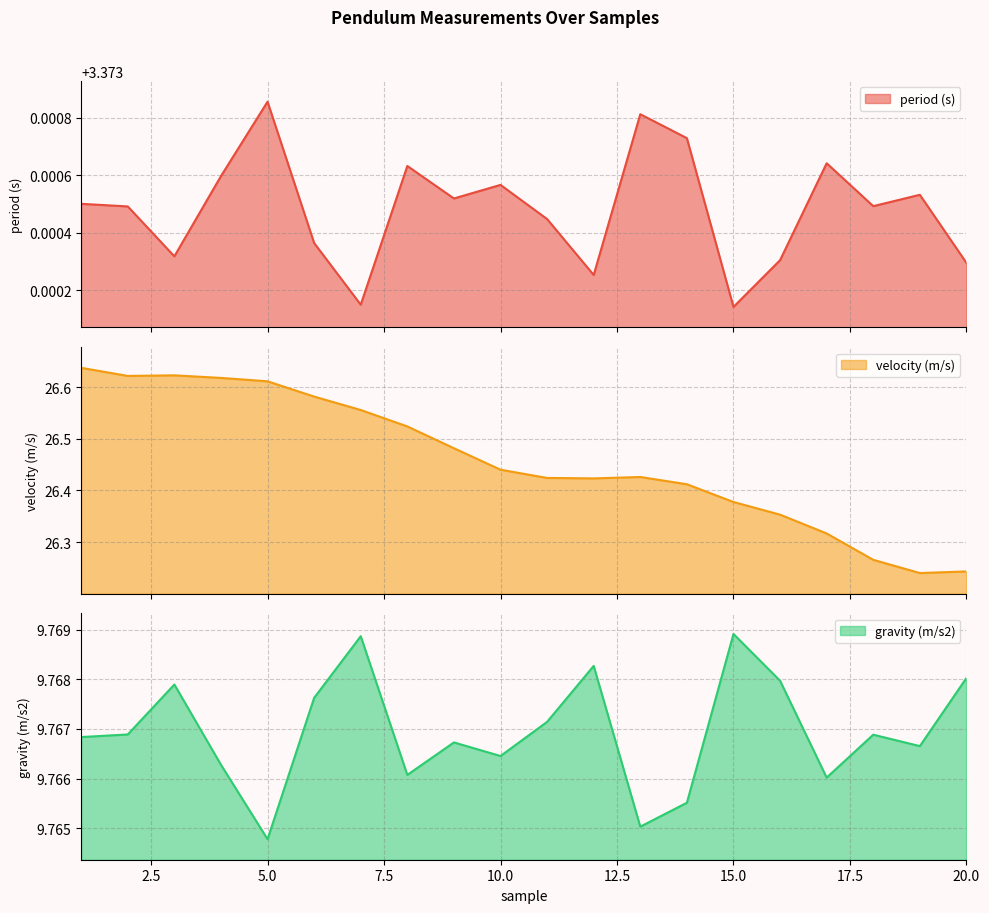

Which has a higher value, 10 or 12?

10